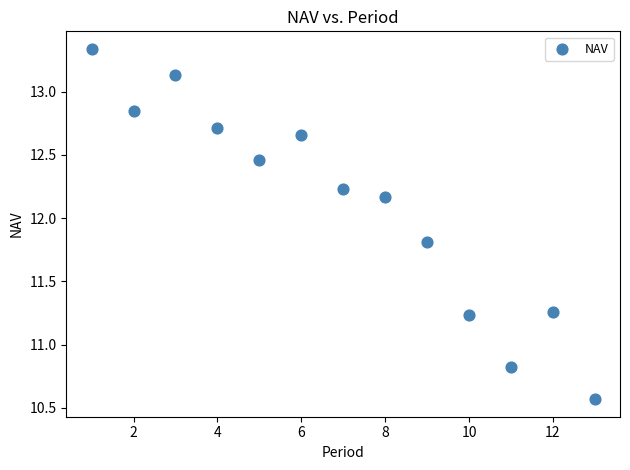

What Y value in the scatter plot is closest to 11?

10.8